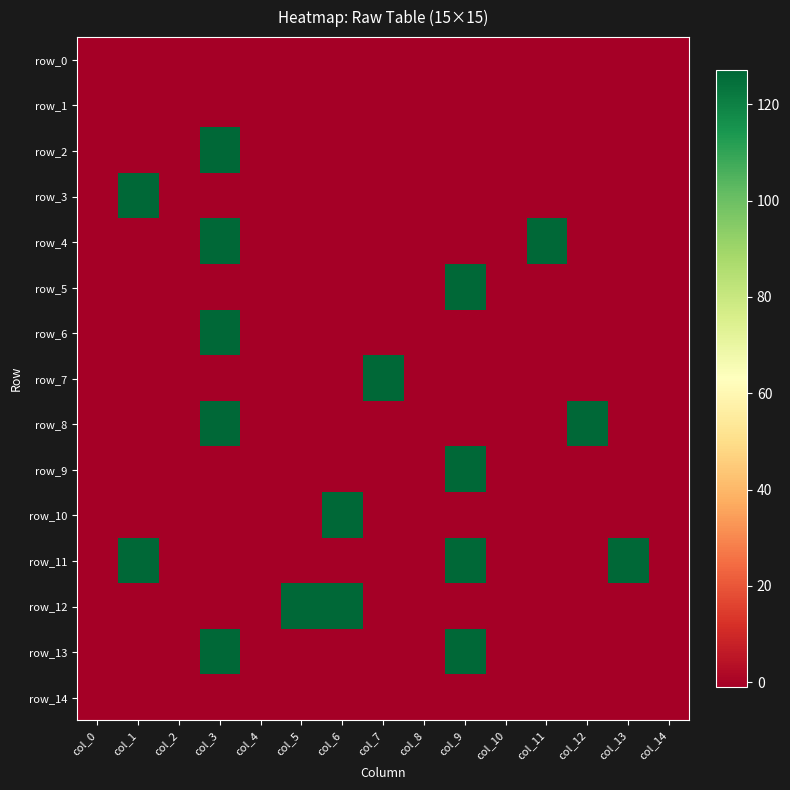

How many negative values does the row_7 series have?

14